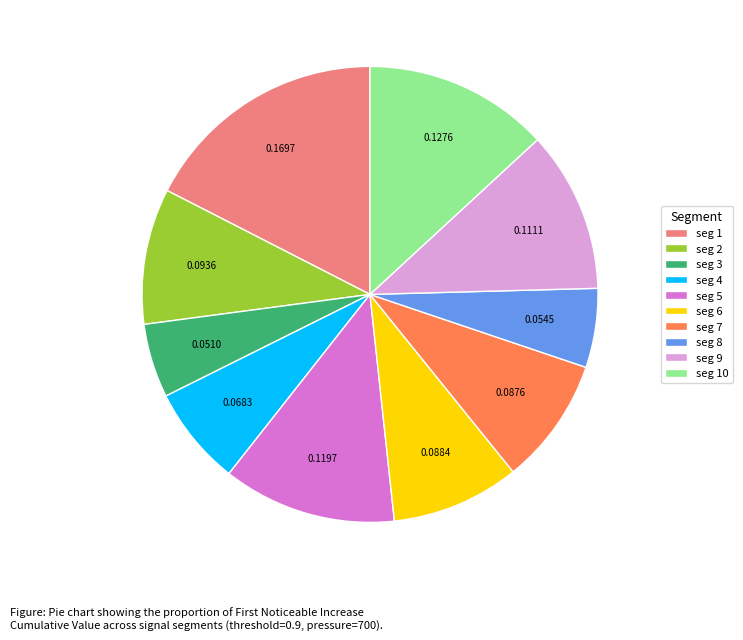

Combined, do seg 3 and seg 5 account for over 50%?

No